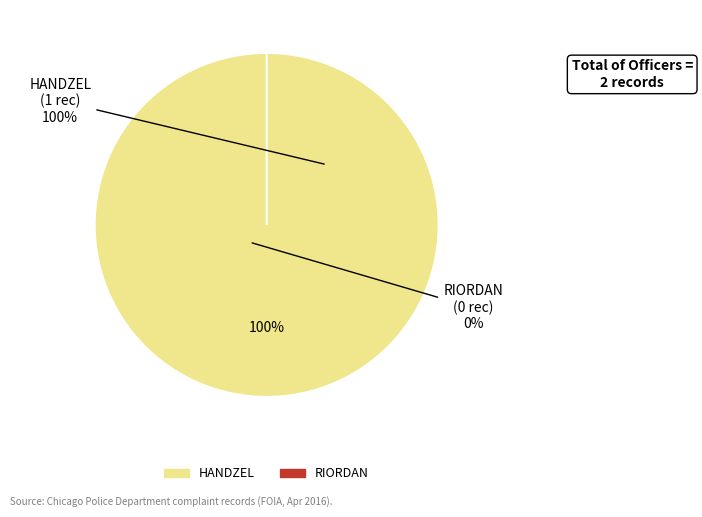

To the nearest percent, what is the combined percentage of HANDZEL and RIORDAN?

100%